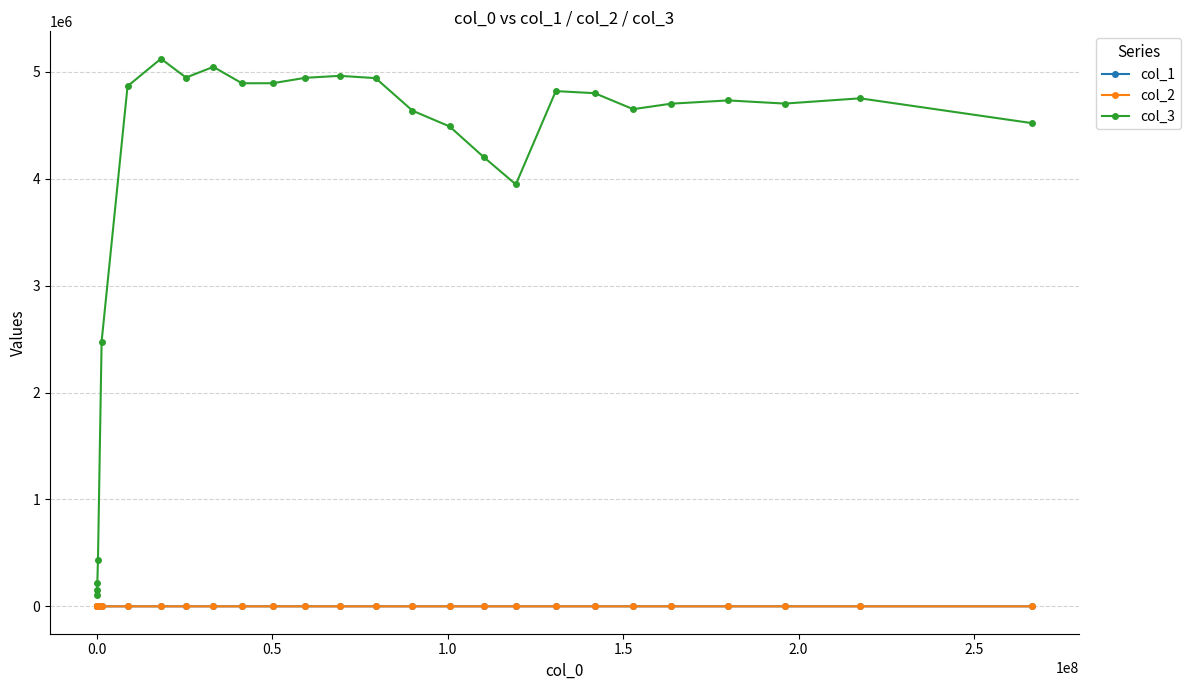

At how many categories does at least one series exceed 1058302?

22